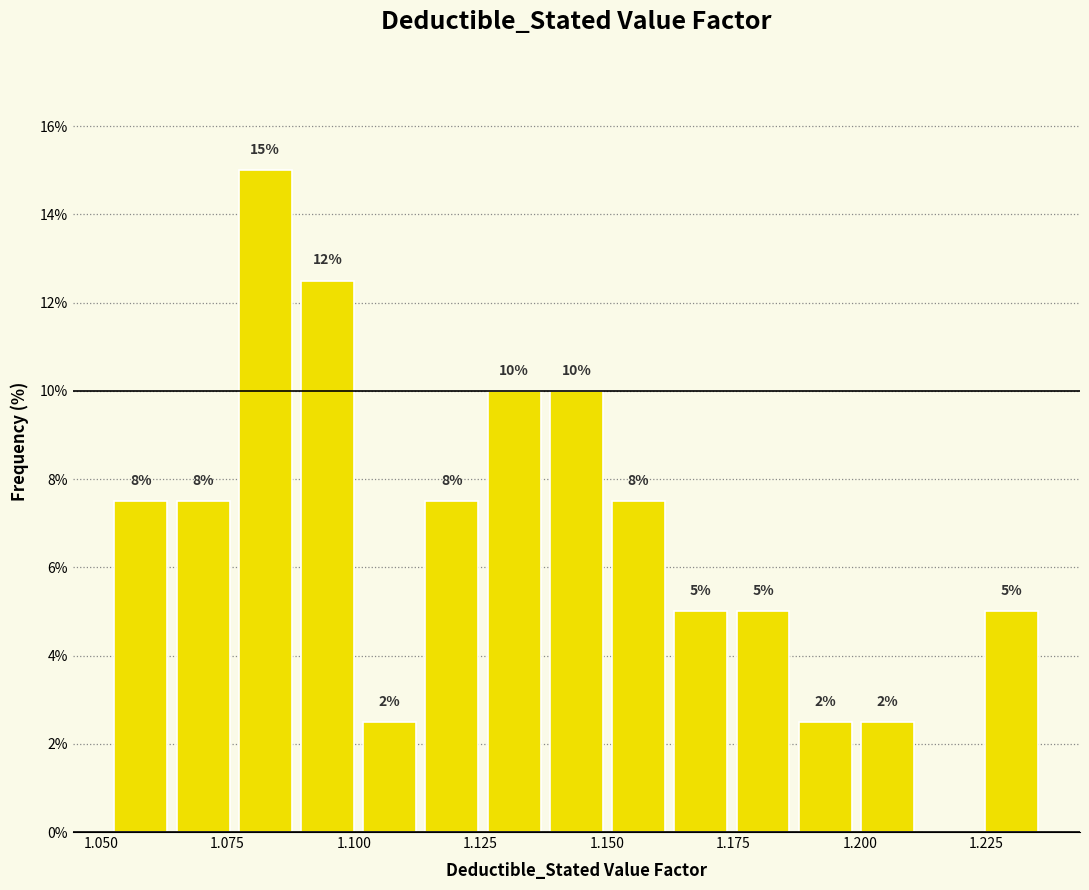

Around what value on the x-axis is the tallest bar? Give the approximate position of its centre, as read against the axis.

1.080